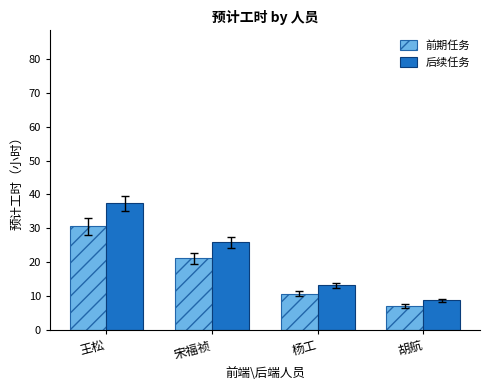

Count the number of data series in this chart.

2